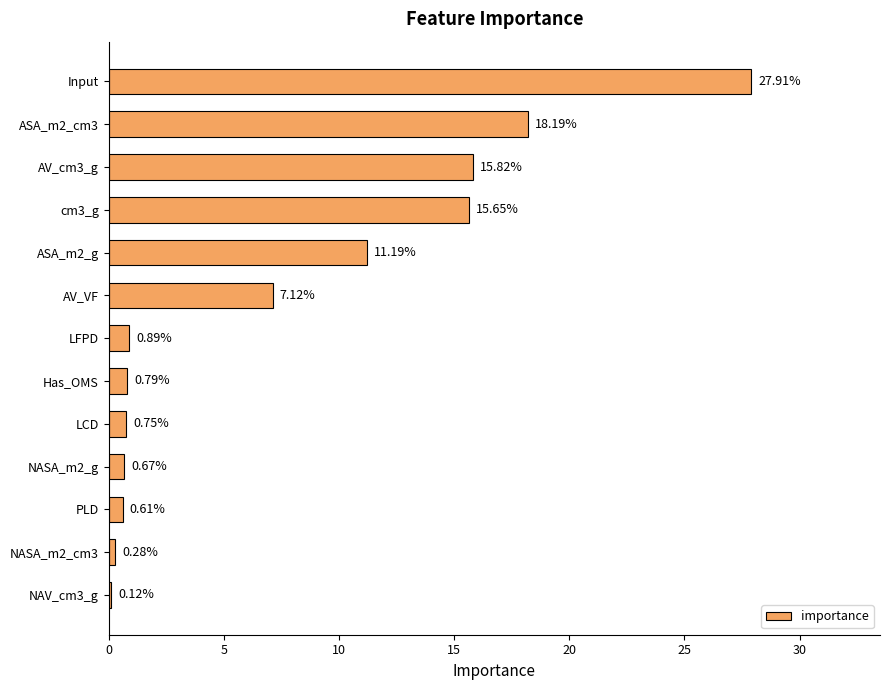

Between NASA_m2_cm3 and NASA_m2_g, which is larger?

NASA_m2_g